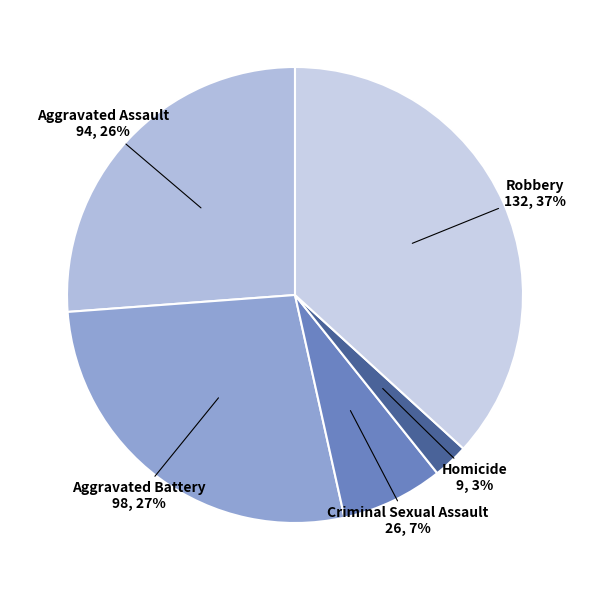

To the nearest percent, what is the difference between the largest and smallest slice percentages?

34%